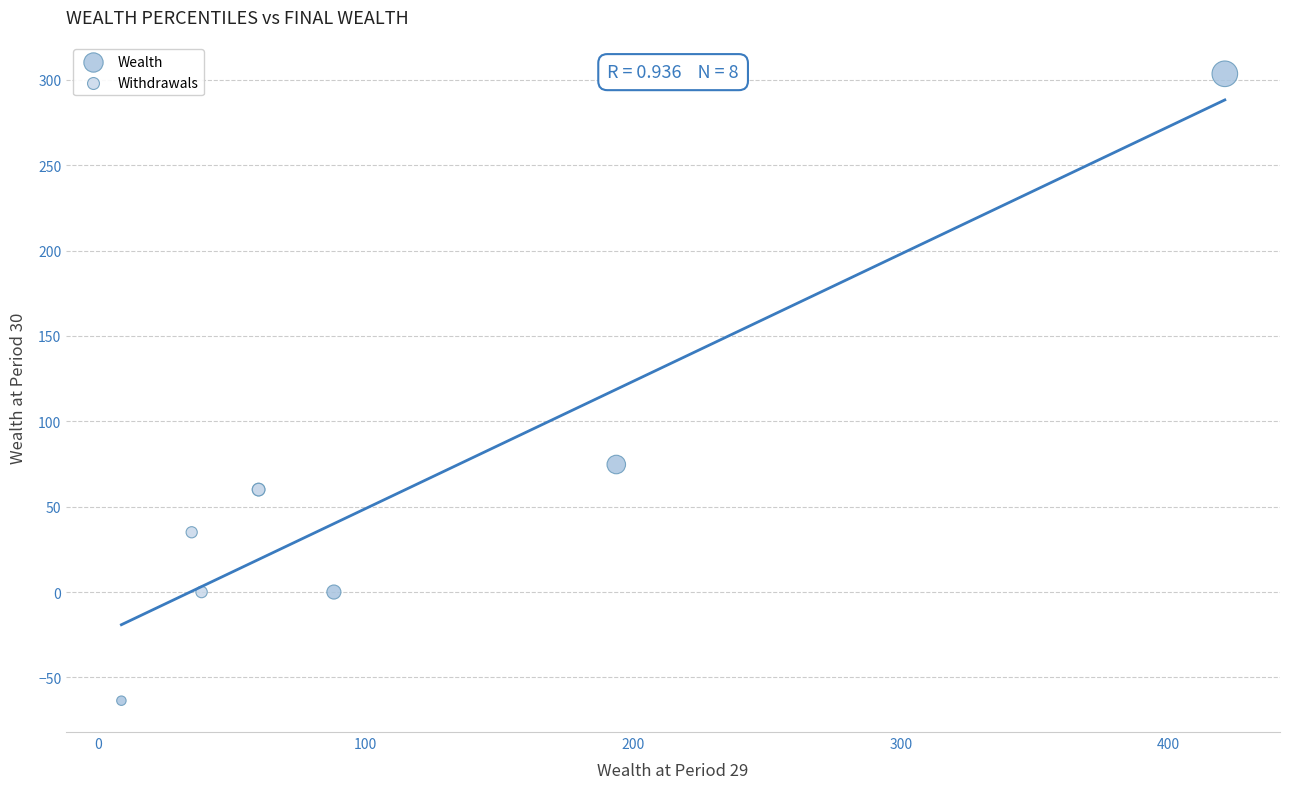

What are all the series names shown in the legend?

Wealth, Withdrawals